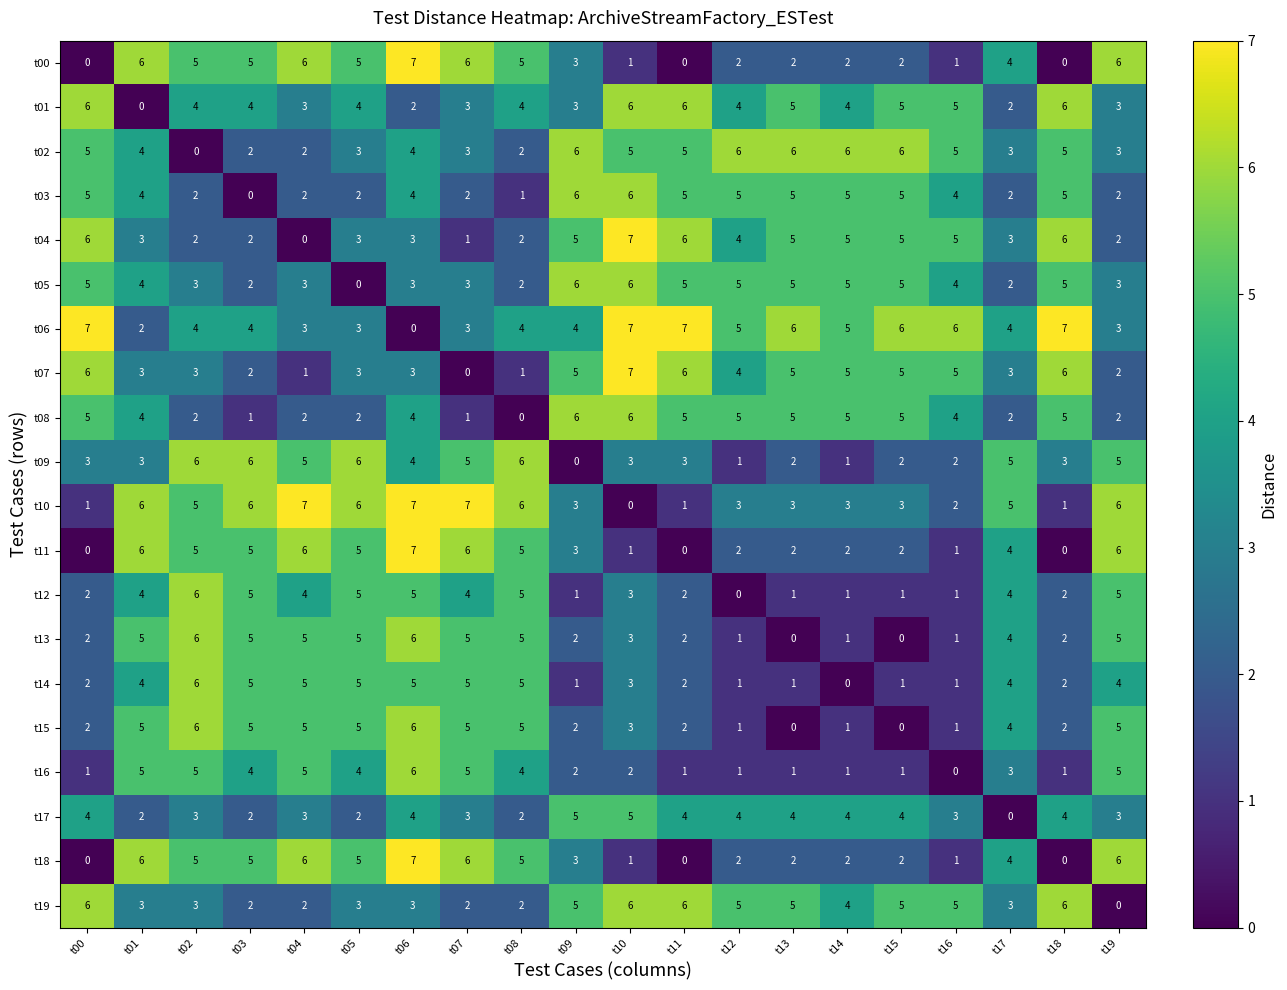

How many series are shown in this chart?

20